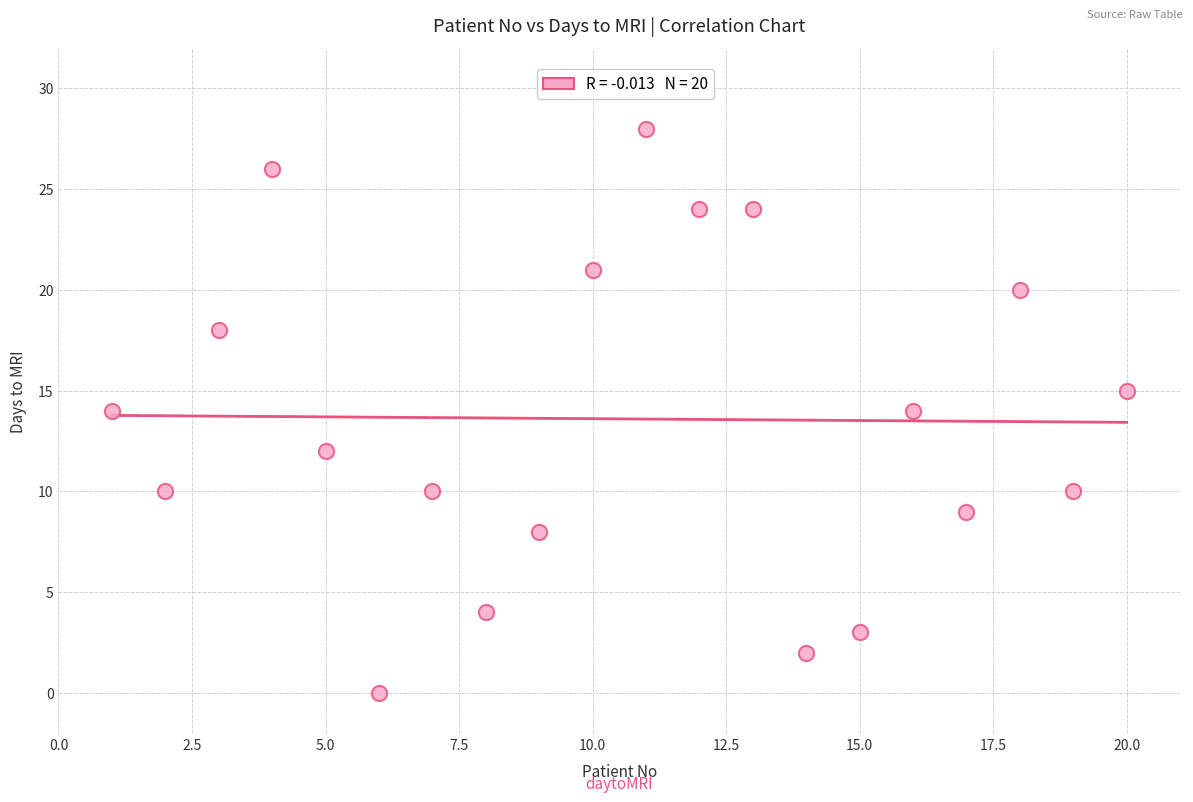

What is the range of X values (max minus min)?

19